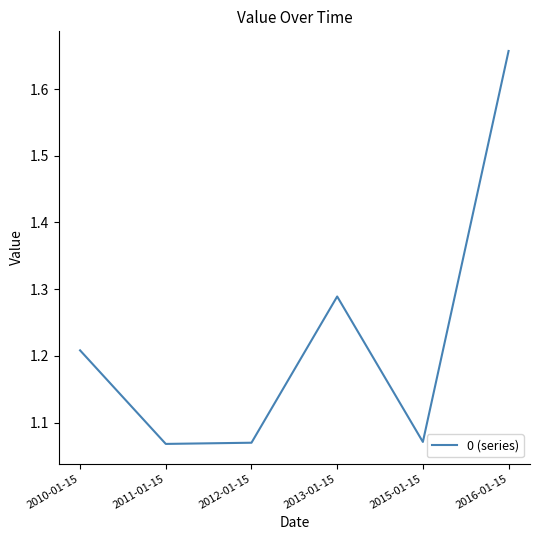

At which category does the chart reach its peak across all series?

2016-01-15